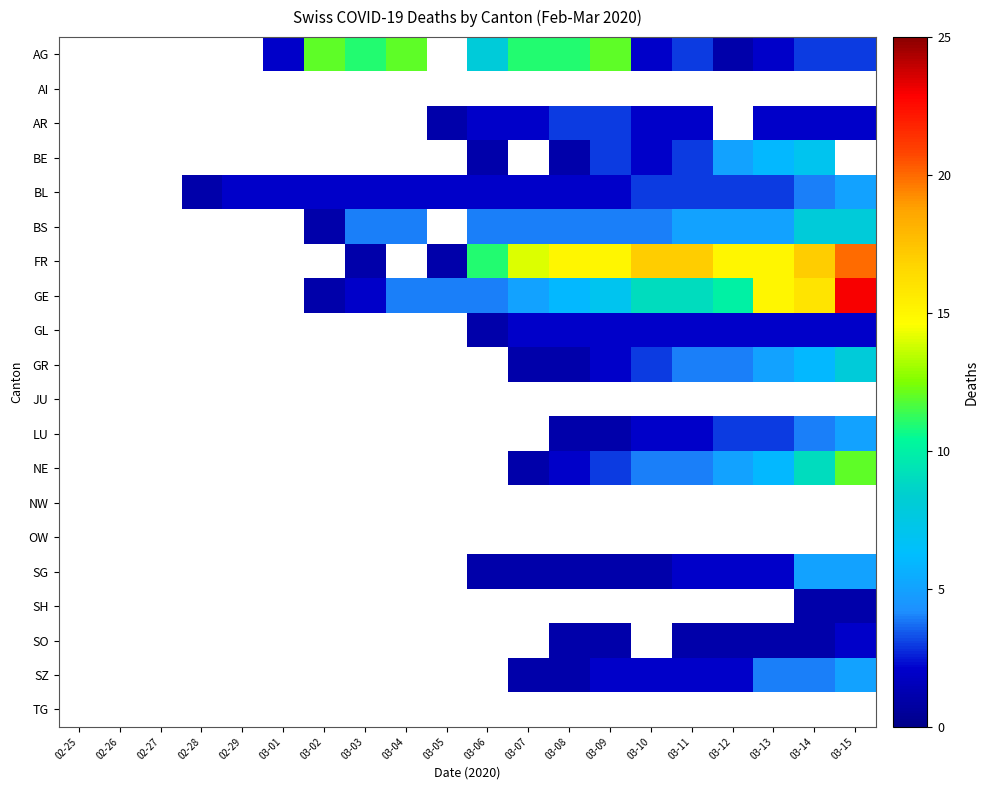

The AG series shows 3.0 at 03-11. True or false?

True